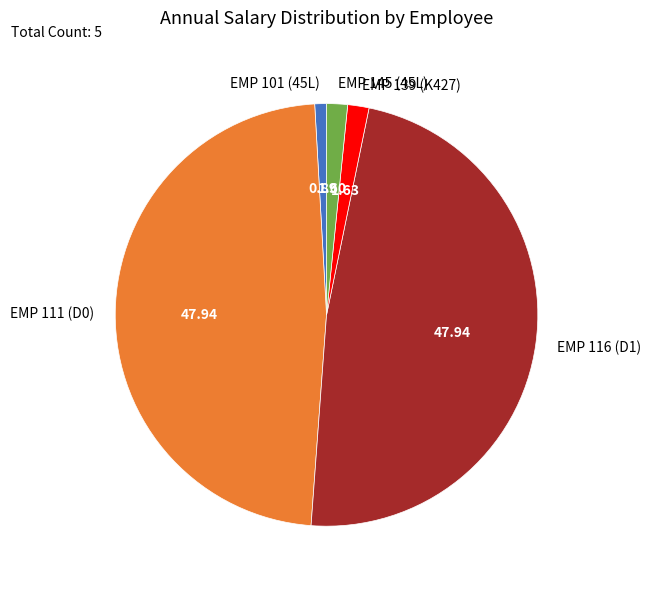

Combined, do EMP 111 (D0) and EMP 145 (45L) account for over 50%?

No